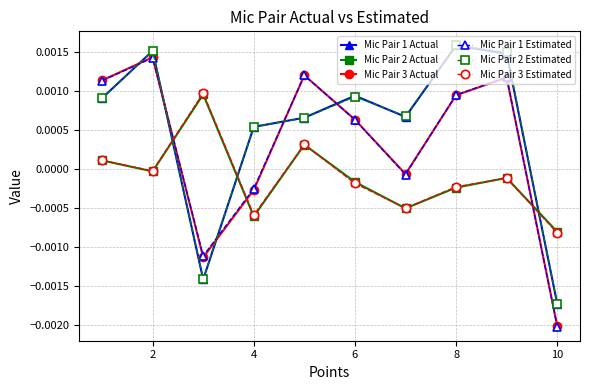

How many intersections are there between Mic Pair 3 Estimated and Mic Pair 1 Actual?

3